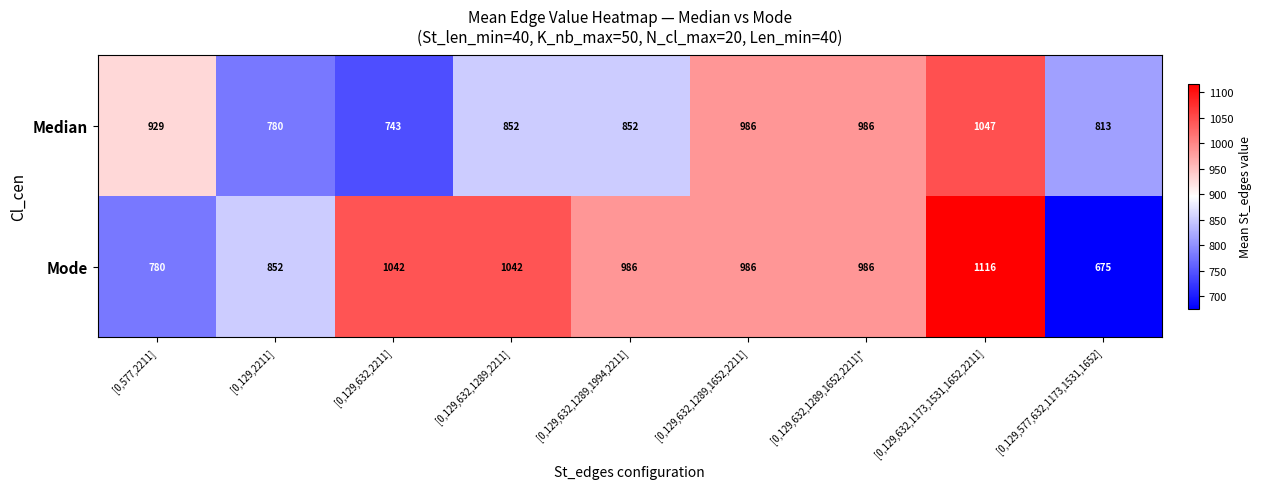

At how many categories does at least one series exceed 1092?

1